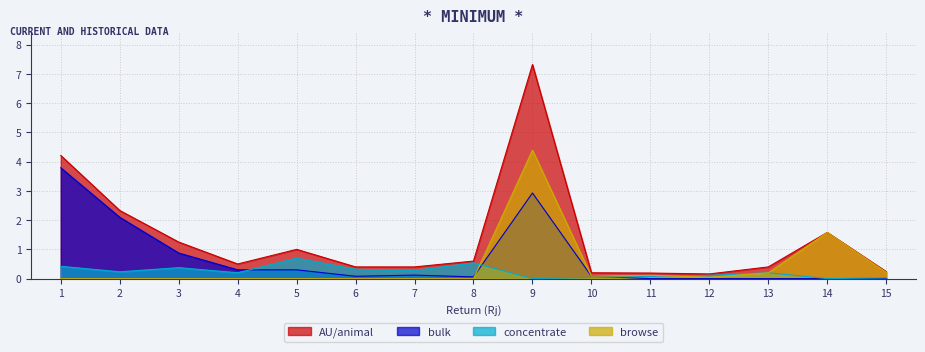

Where is bulk nearest to the value 1?

3